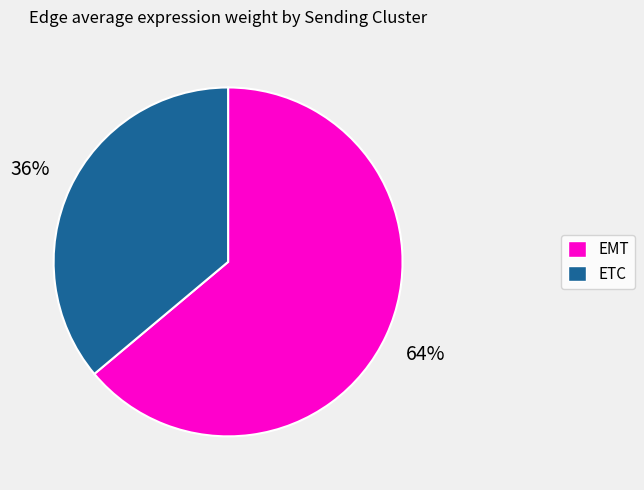

To the nearest percent, what is the average slice percentage?

50%